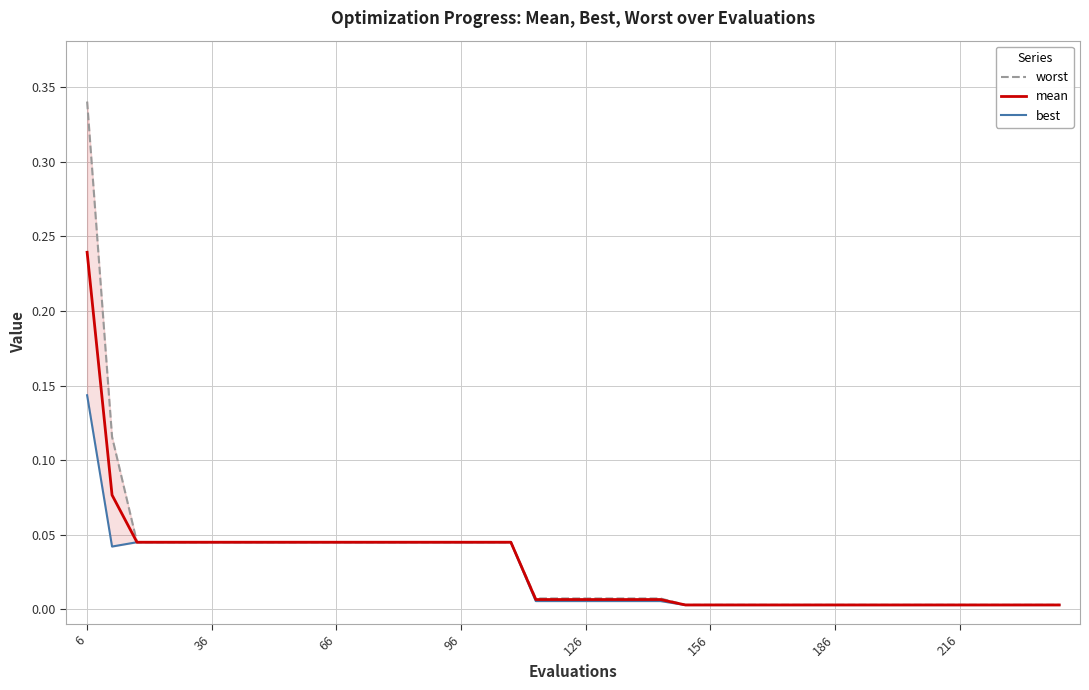

At how many categories does at least one series exceed 0?

40